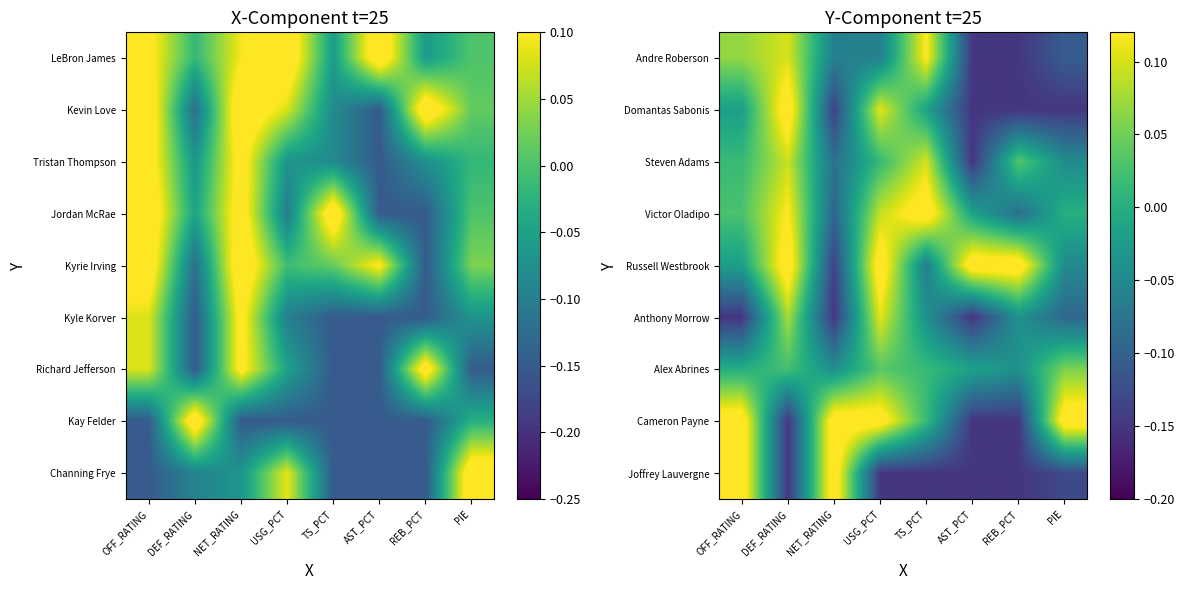

What value does the Victor Oladipo series have at USG_PCT?

0.1